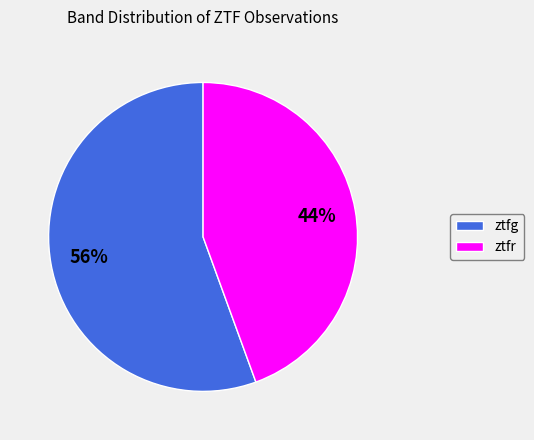

How many slices are in this pie chart?

2